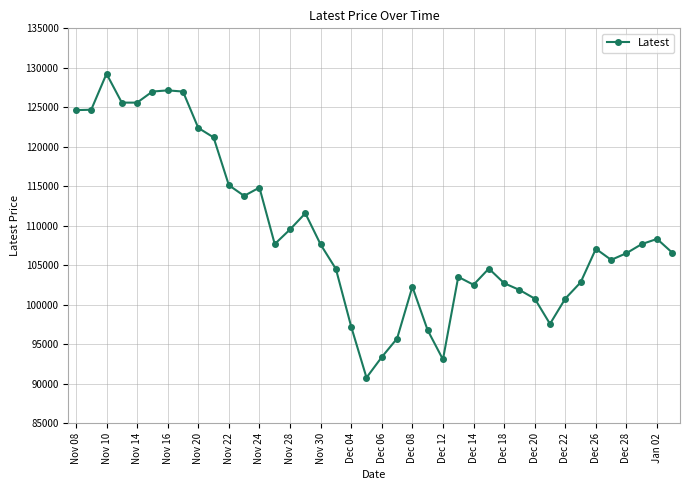

What is the value of the 38th point from the left?

107700